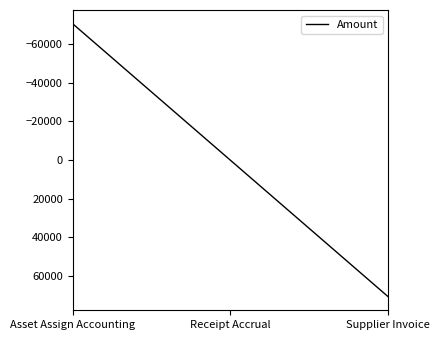

Where is the data nearest to the value 0?

Receipt Accrual